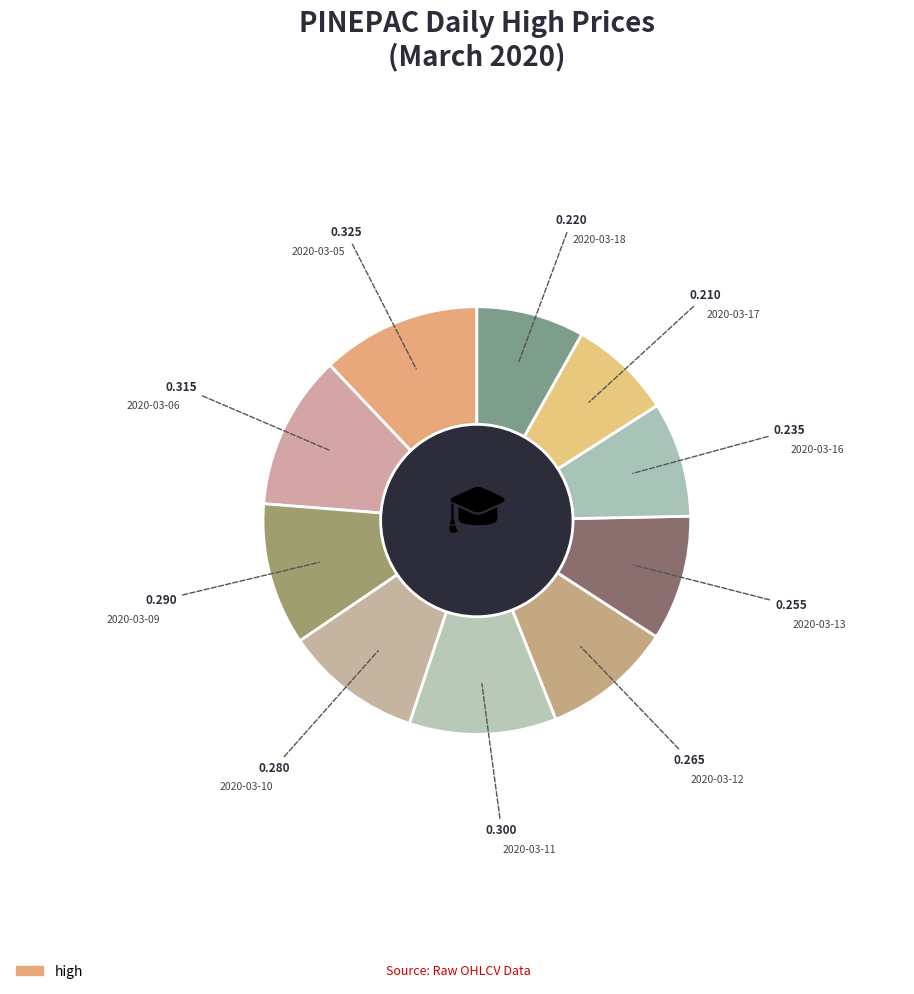

How many segments does this pie chart have?

10